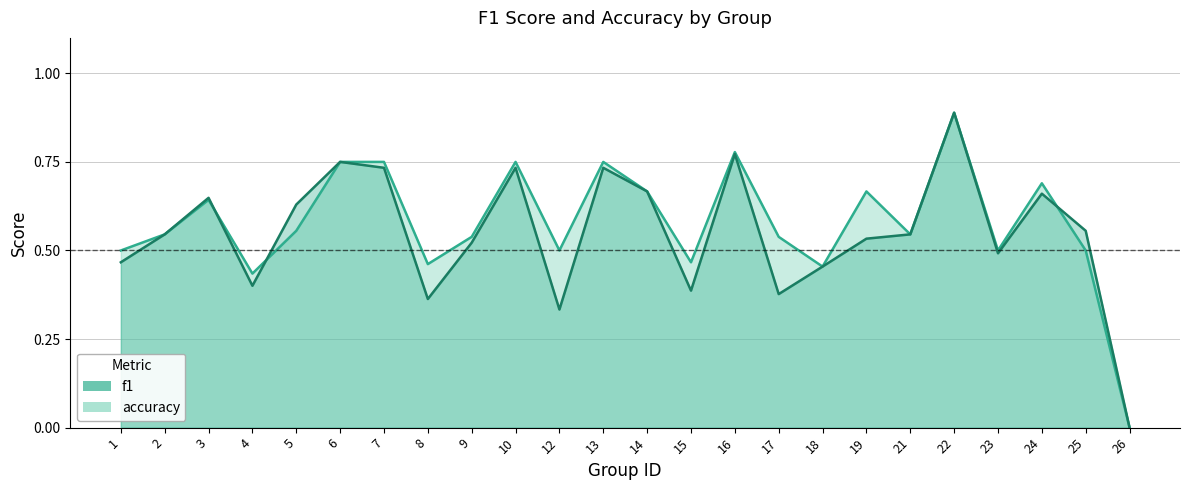

At which label does f1 reach its minimum?

26